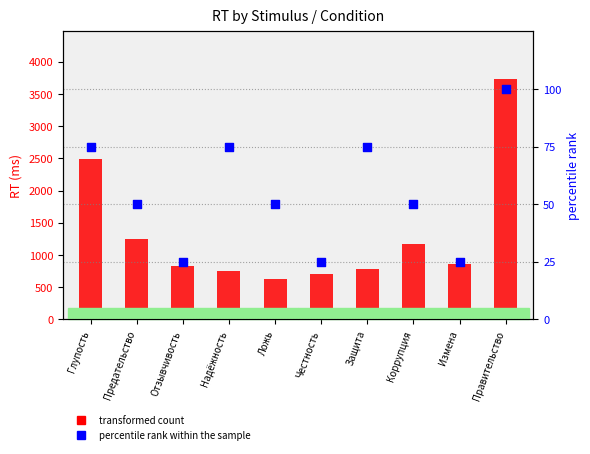

Which series has the widest spread of Y values?

transformed count